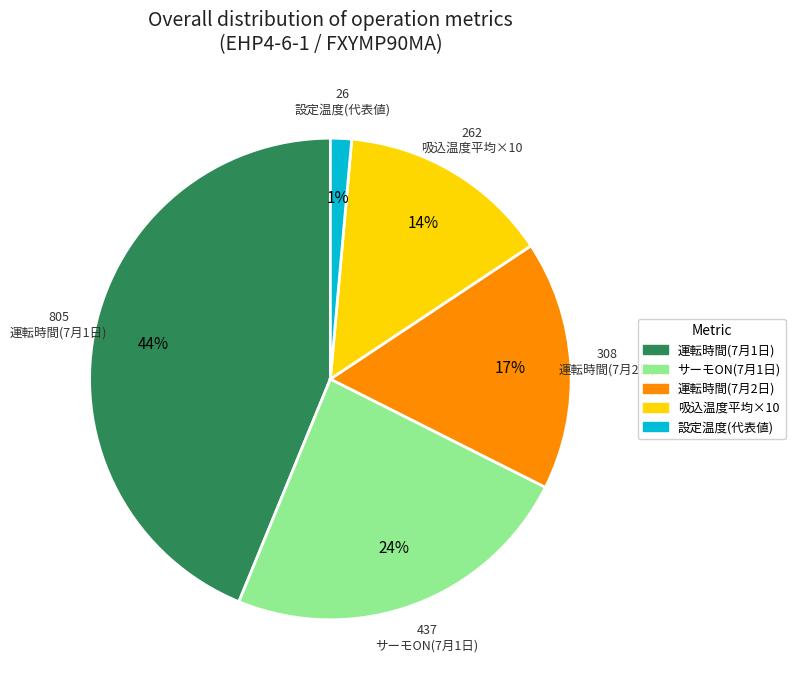

Does any single category account for the majority?

No